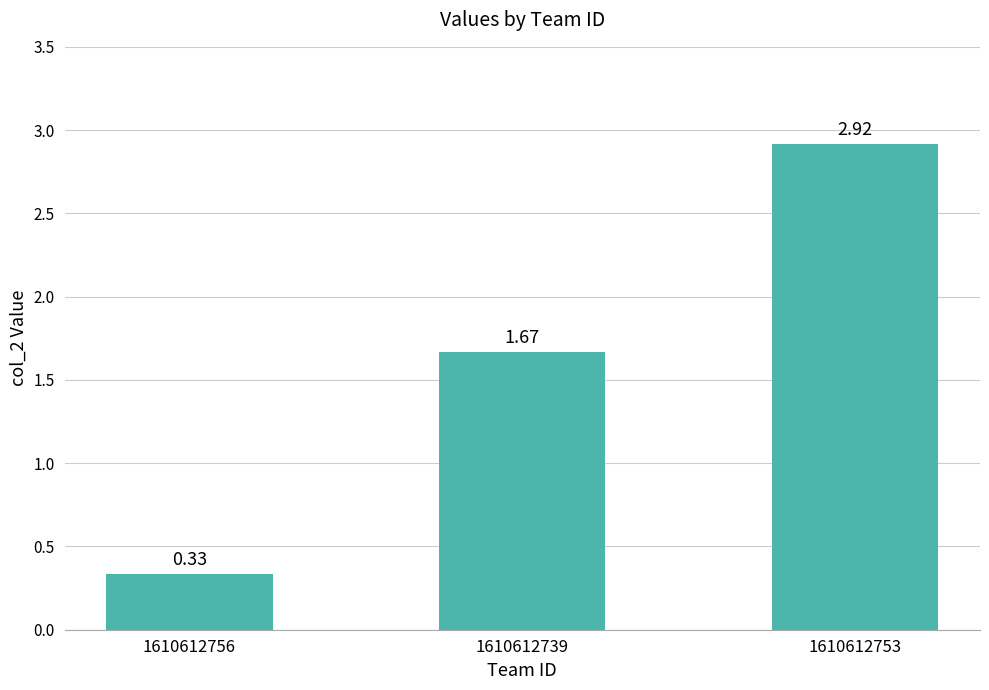

How many values are below 1?

1